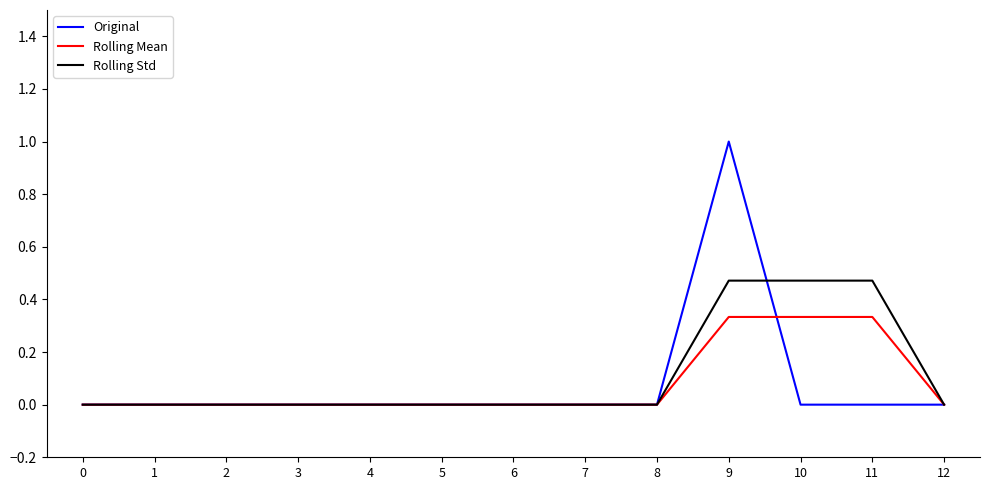

Which series changed the most between 4 and 9?

Original